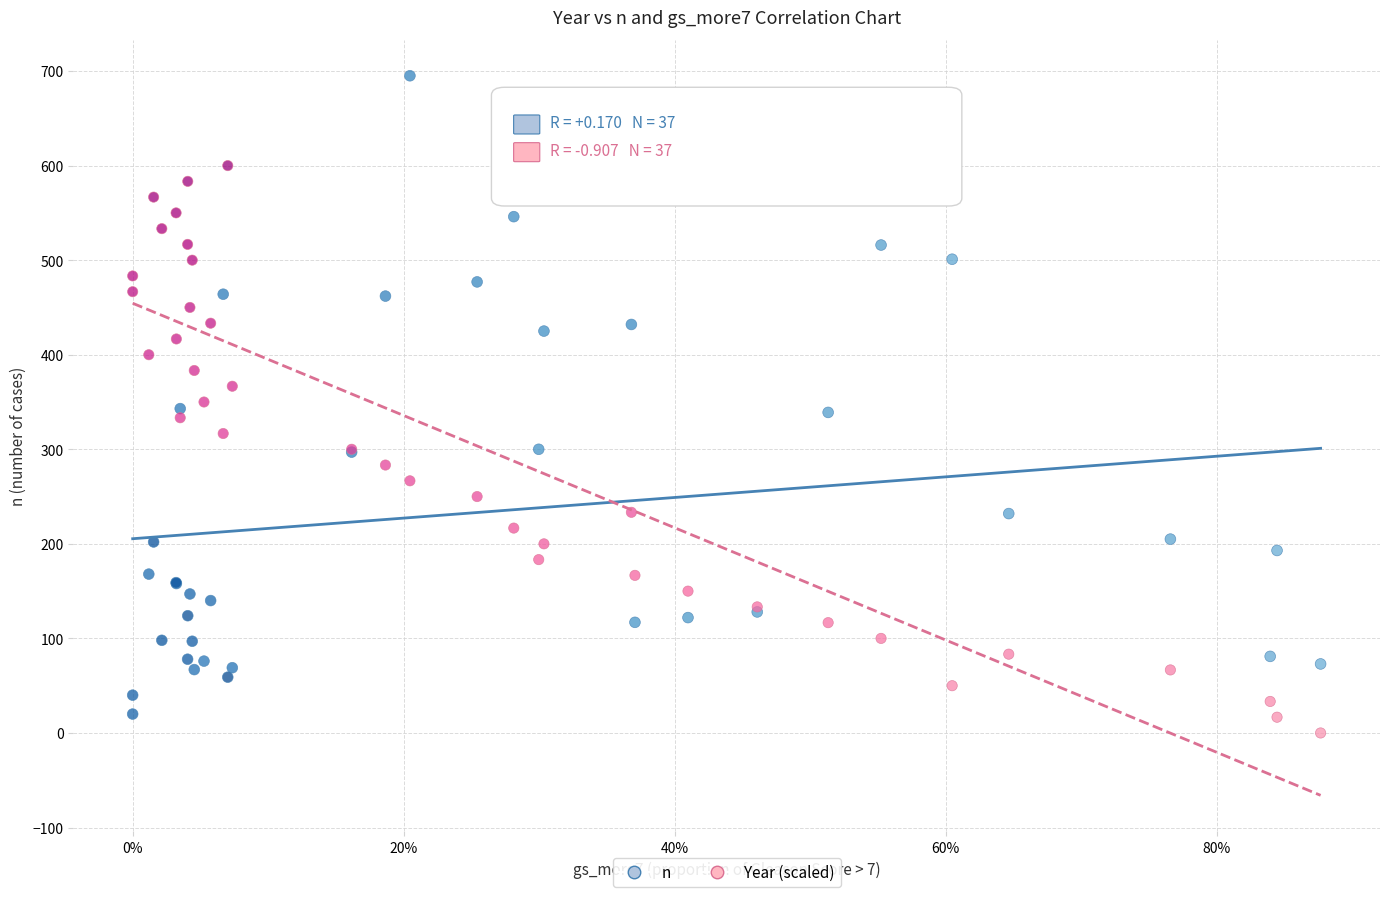

Which series has the largest Y range (max minus min)?

n